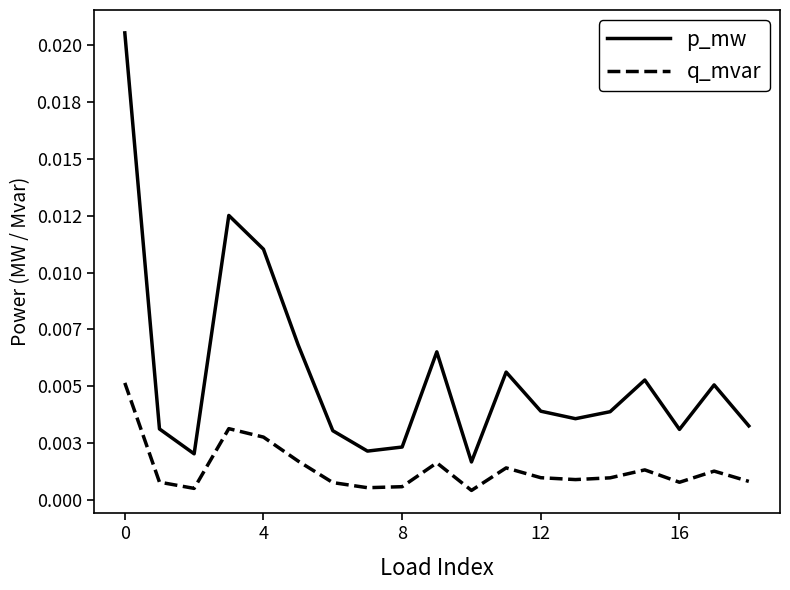

Which series has the widest spread of values?

p_mw